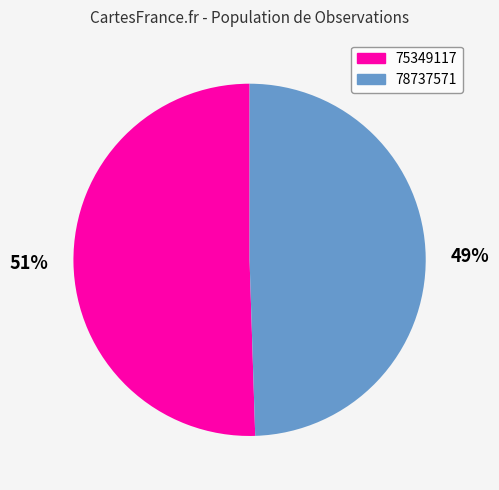

Rank the categories by value from lowest to highest.

78737571, 75349117